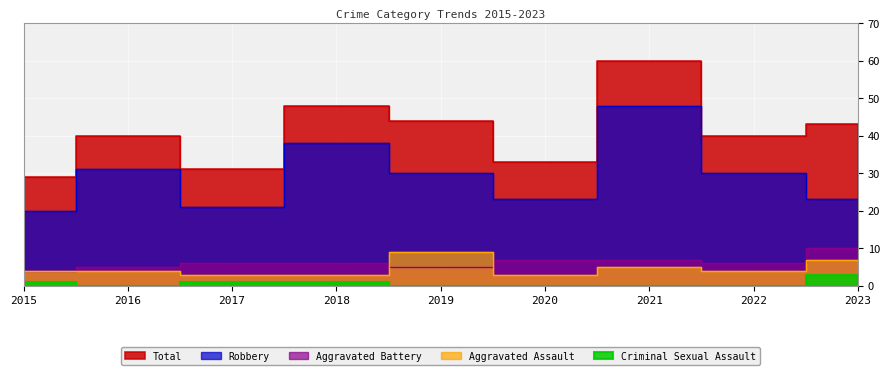

Is the value of Aggravated Battery at 2020 greater than the value of Total at 2017?

No